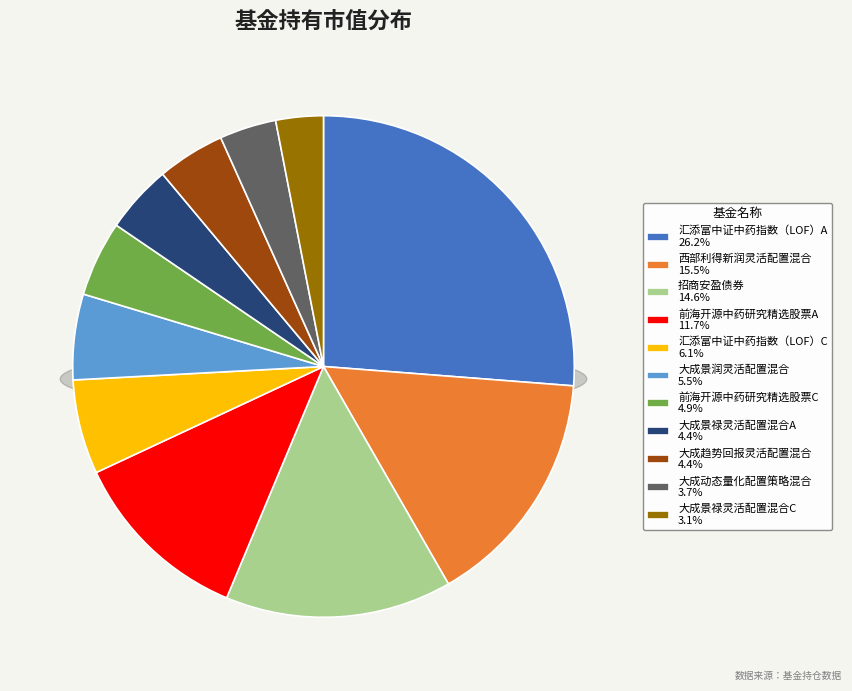

Is there any slice that represents more than half of the pie?

No